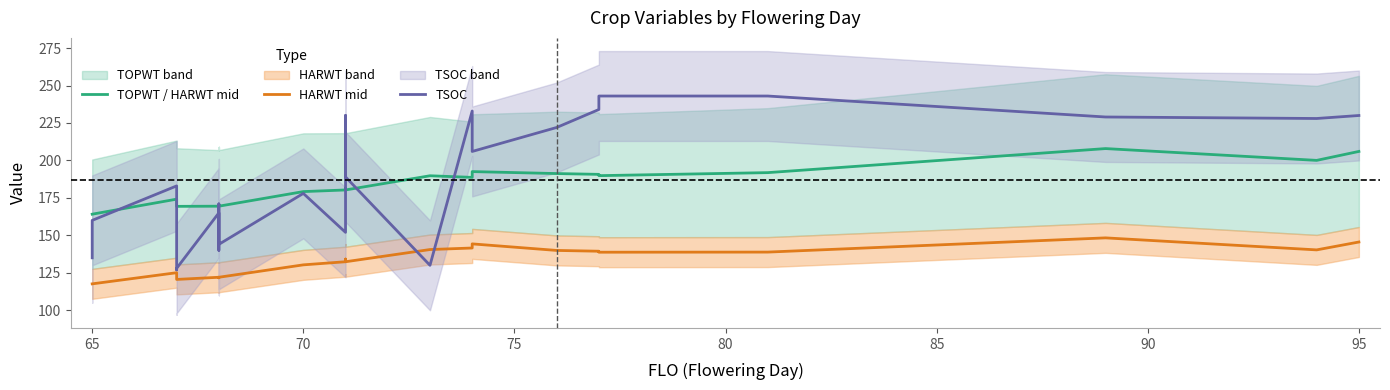

Is the value of TOPWT / HARWT mid at 9 greater than the value of TSOC at 12?

No